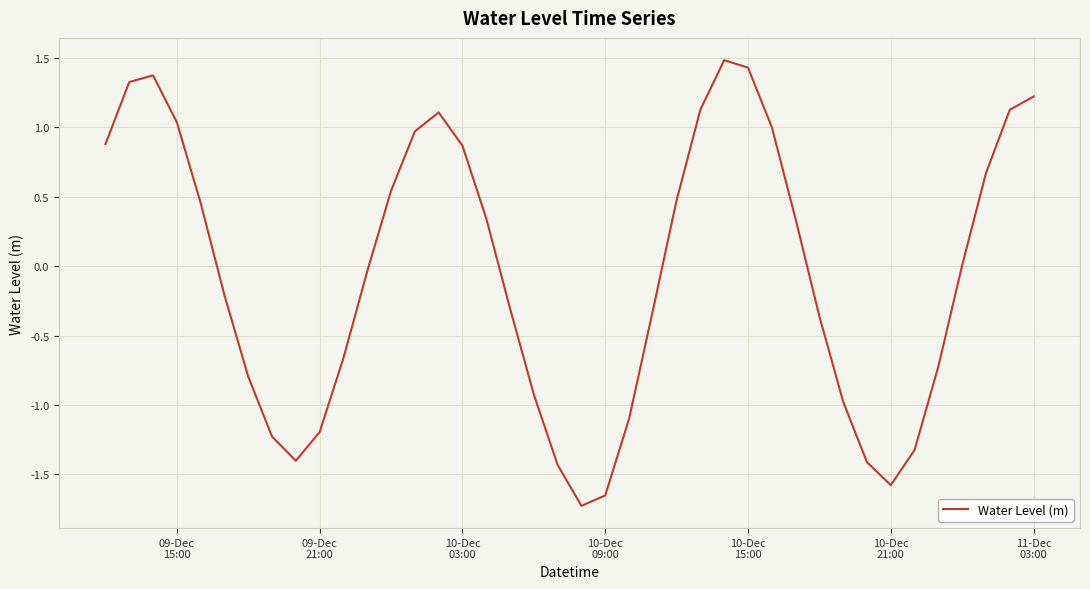

How many distinct data groups are displayed?

1